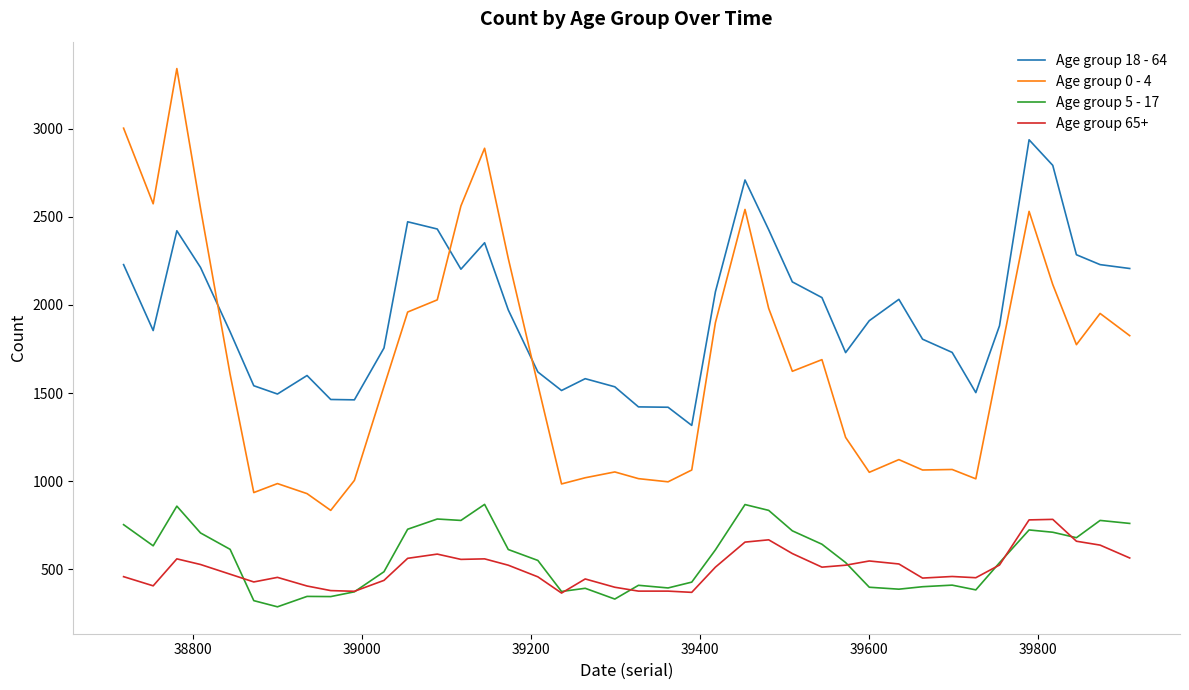

What is the difference between the second highest and second lowest values in the Age group 18 - 64 series?

1372